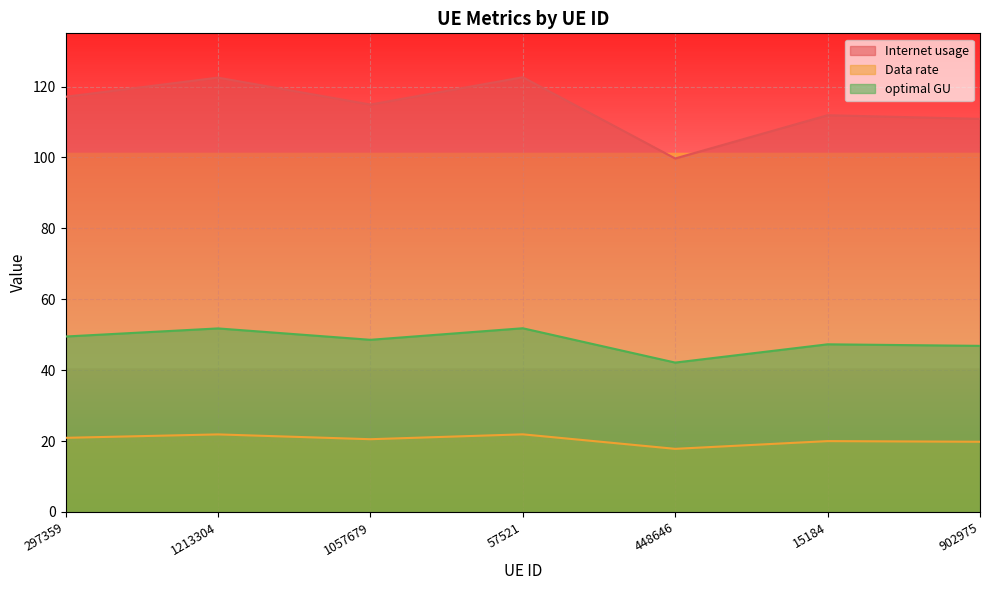

What is the label of the 5th point from the left?

448646